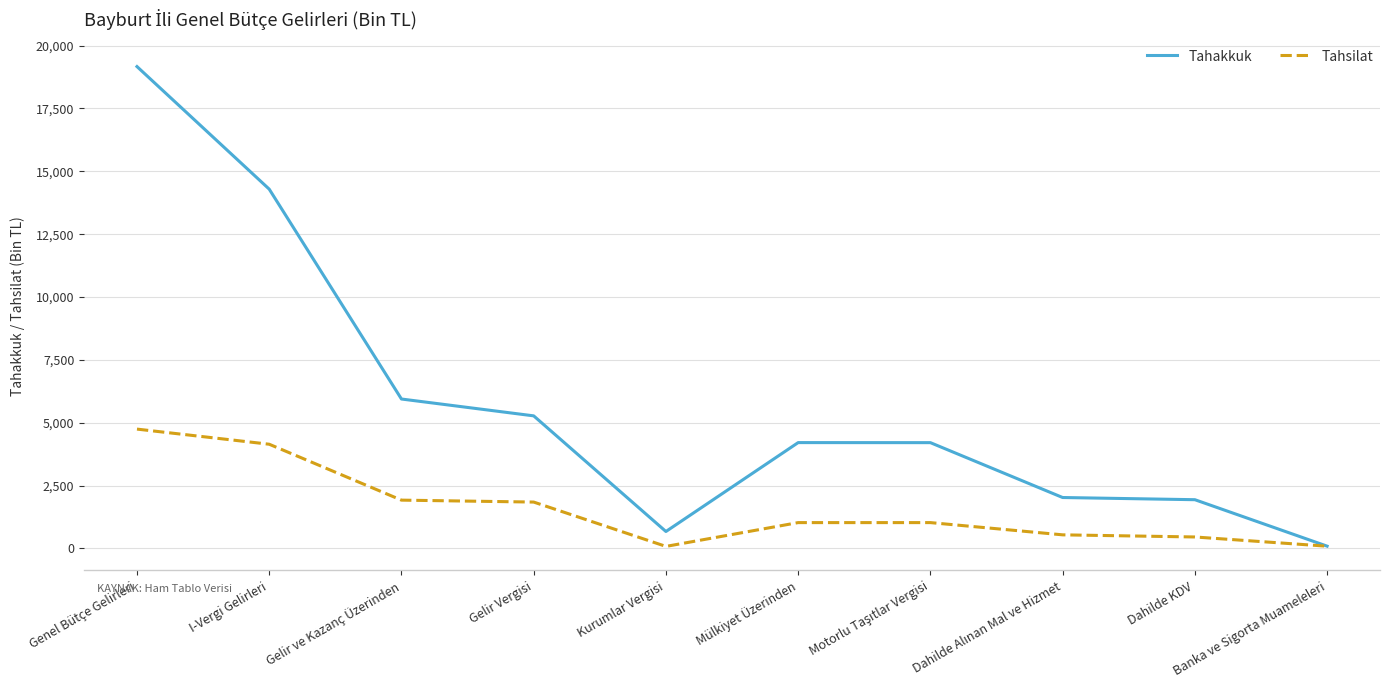

What is the difference between the maximum and minimum values in the Tahakkuk series?

19081